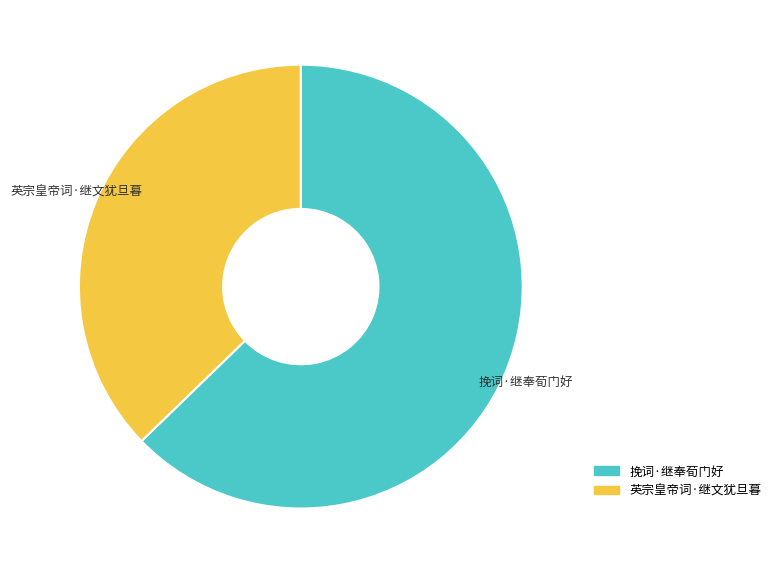

What is the largest slice in the pie chart?

挽词·继奉荀门好